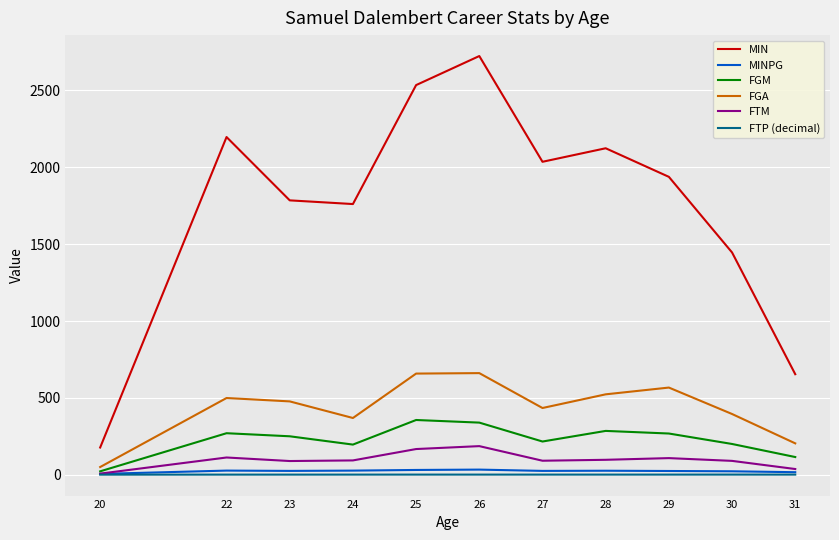

At how many categories does at least one series exceed 1361?

9